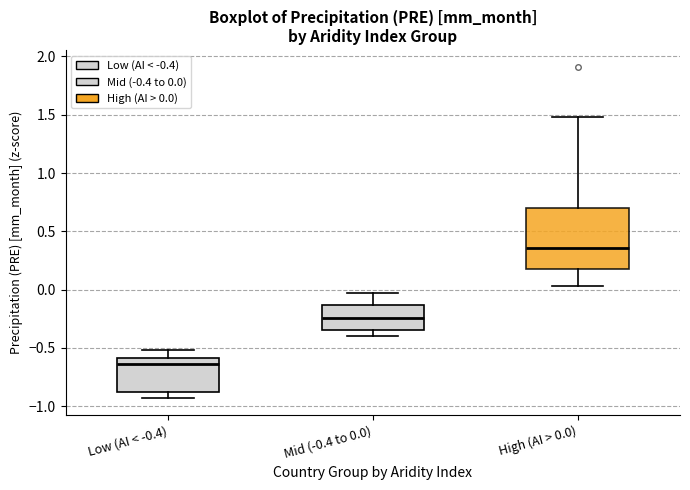

Which box has the lowest median line?

Low (AI < -0.4)